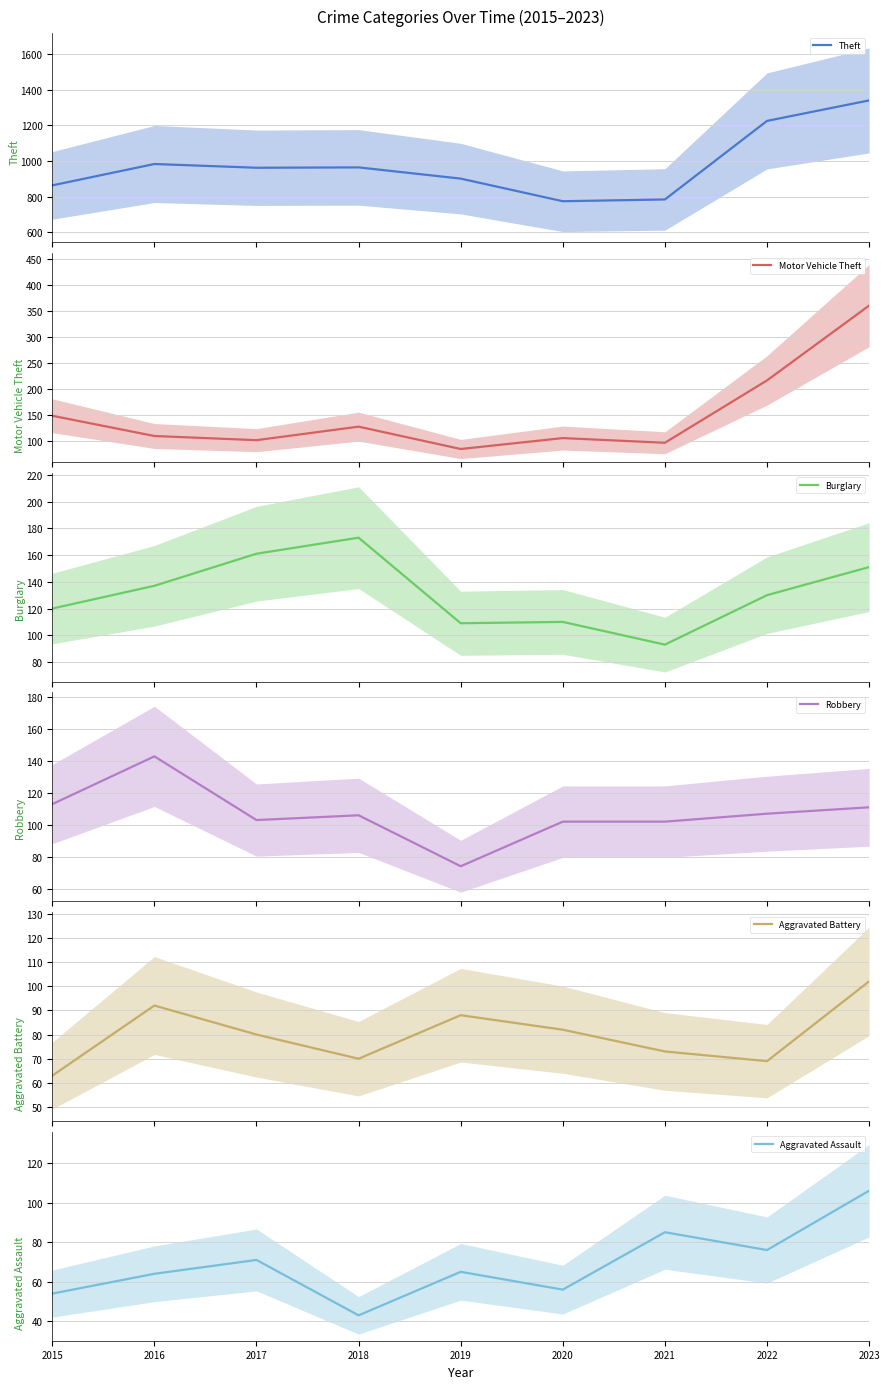

How many data points in Motor Vehicle Theft are above 109?

4